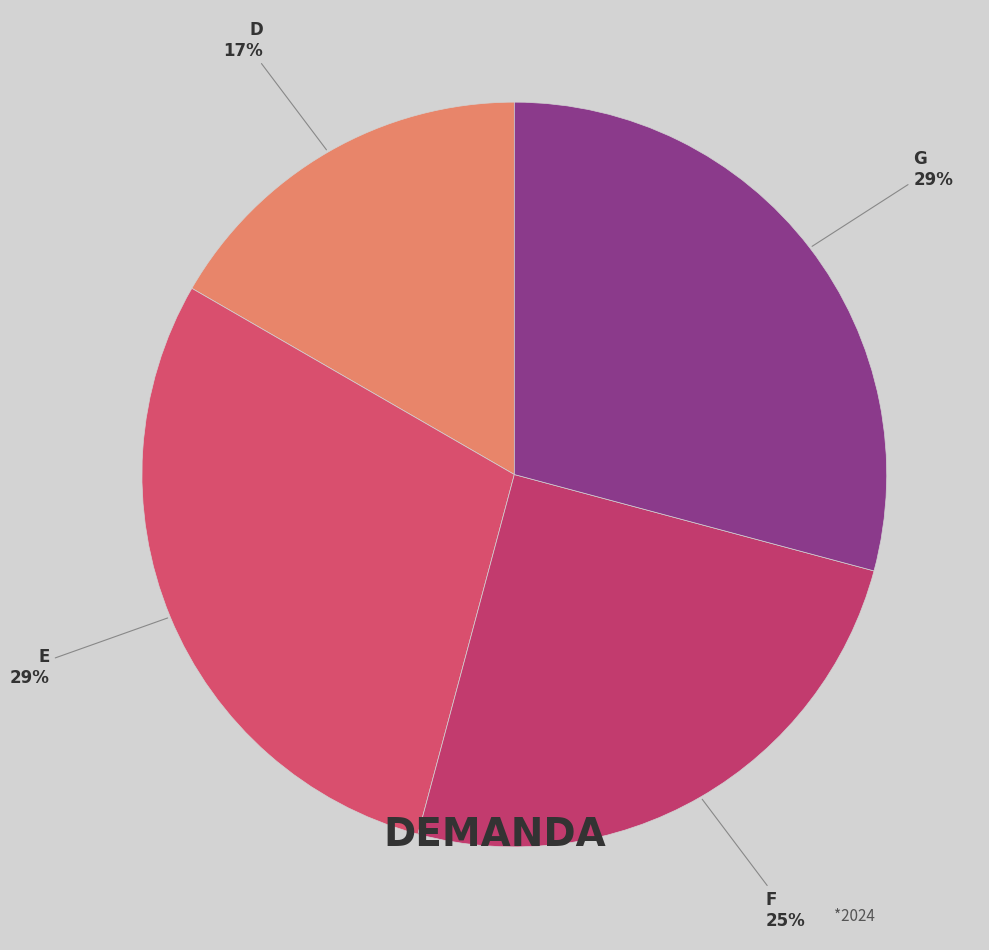

Combined, do F and E account for over 50%?

Yes